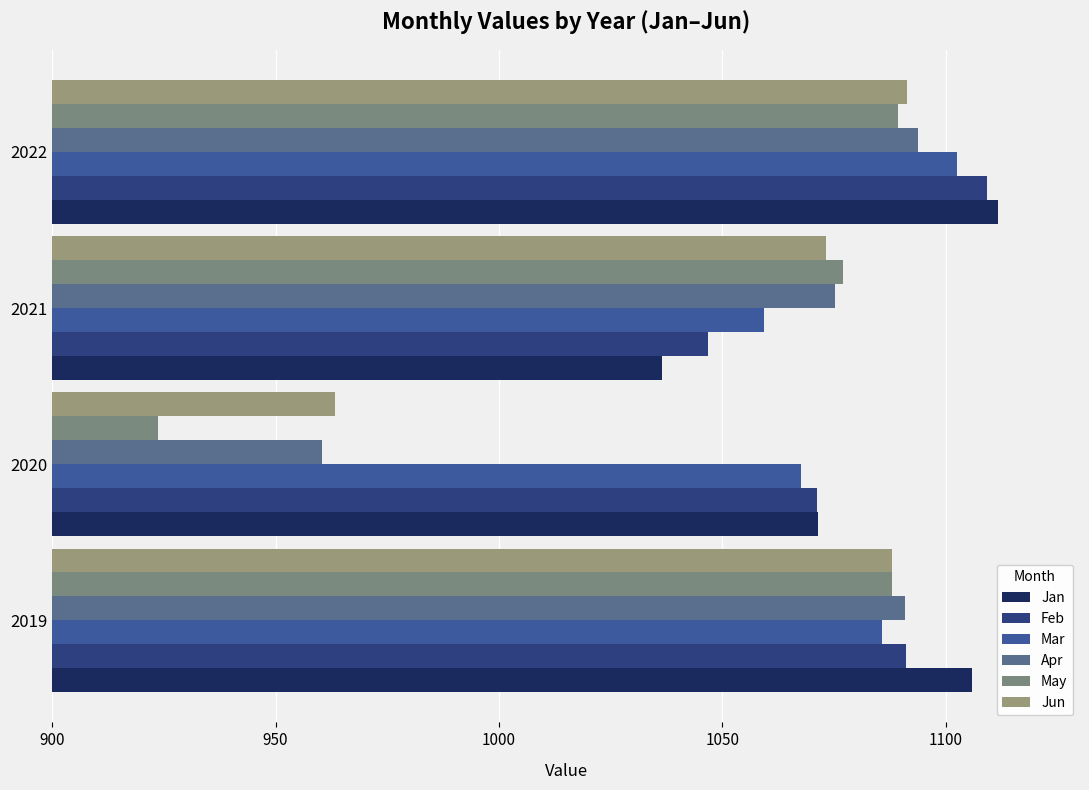

How many data points in Apr are above 1090?

2